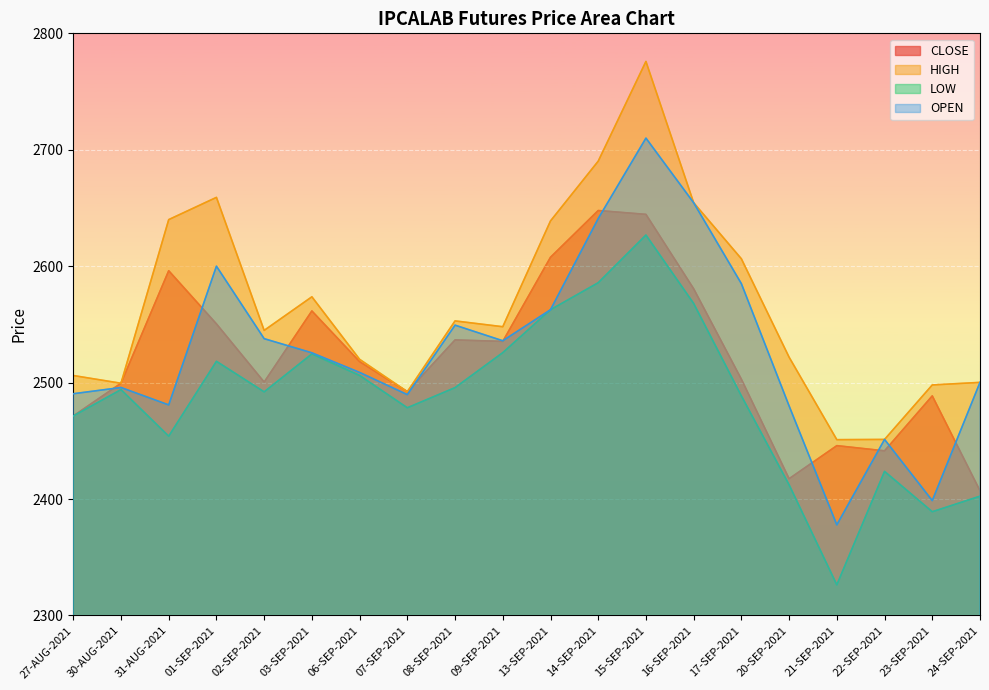

True or false: LOW and HIGH intersect in this chart.

False